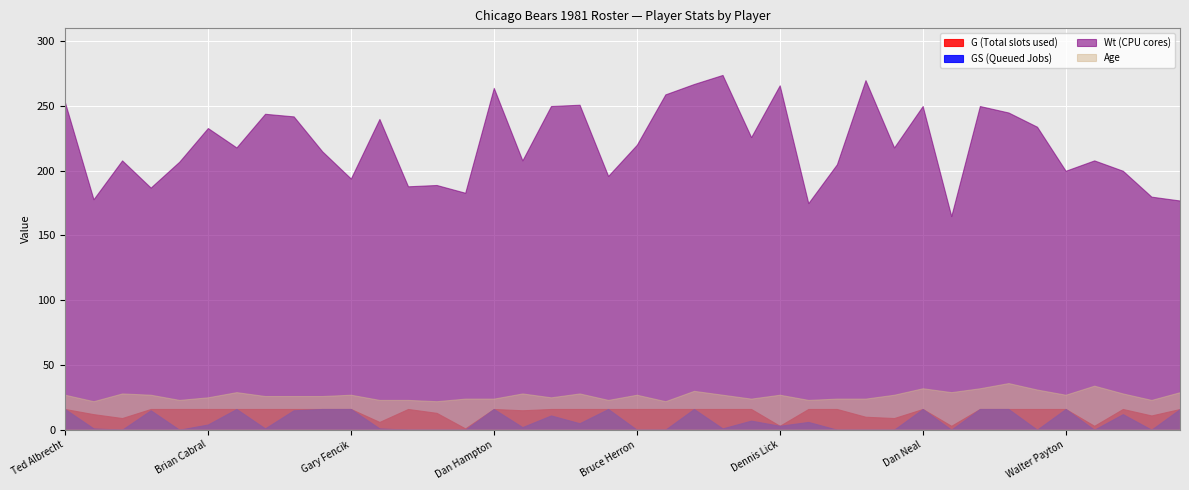

Which series has the largest range (max minus min)?

Wt (CPU cores)